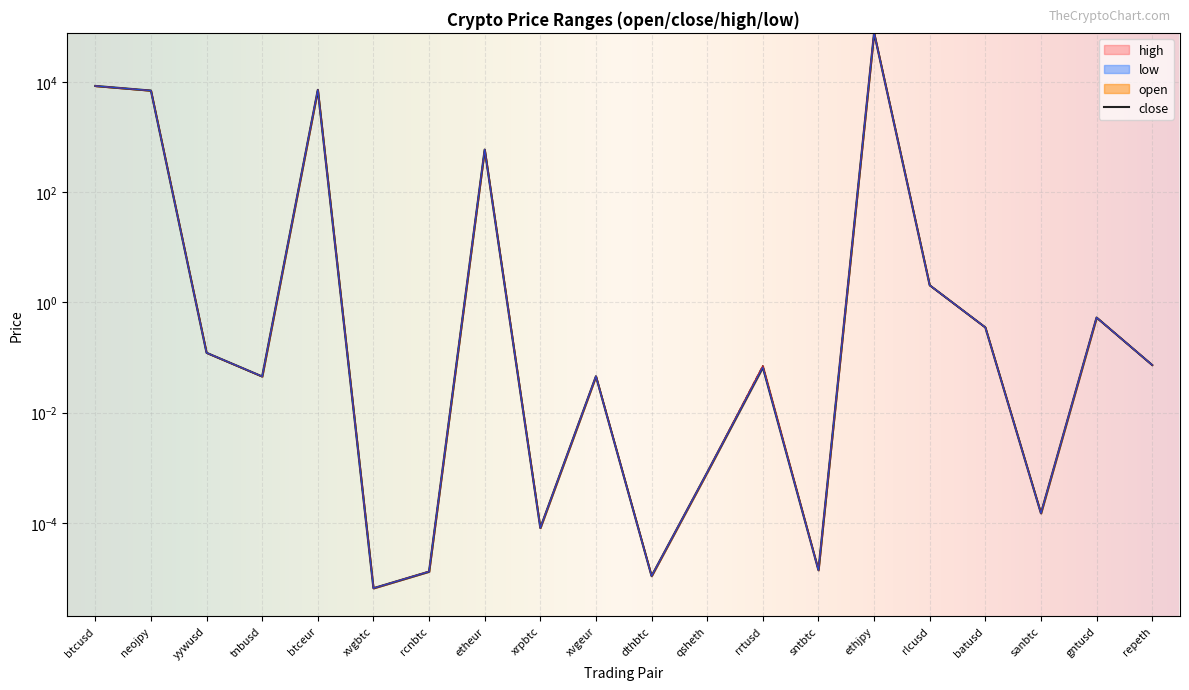

What is the difference between the maximum and second lowest values in the low series?

77128.6